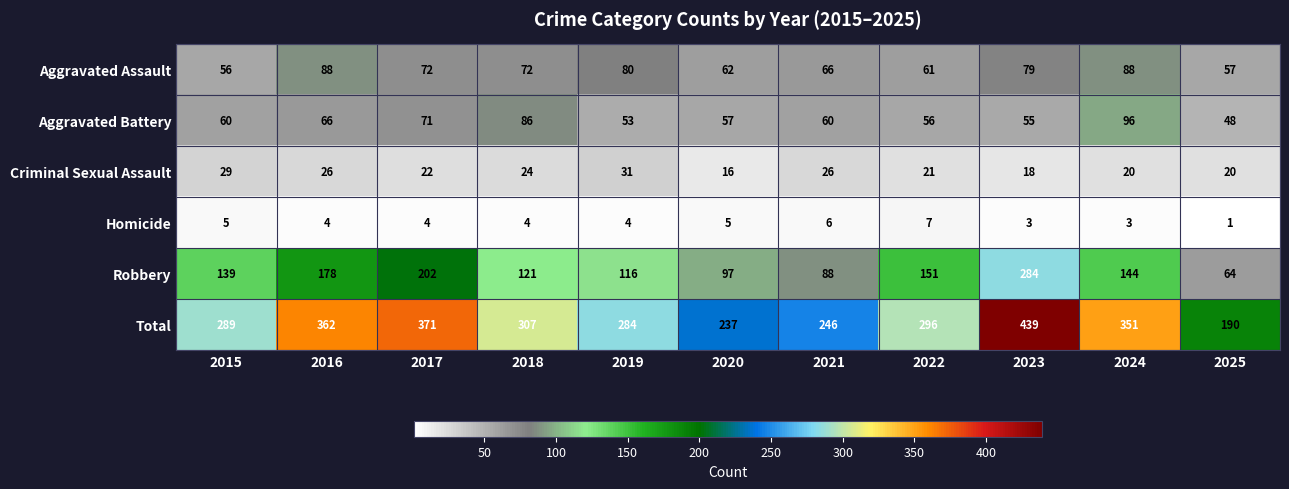

At which label does Homicide first exceed 4?

2015